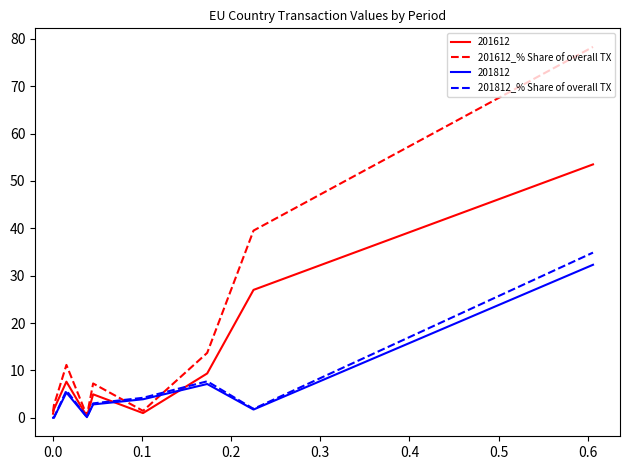

What is the greatest value displayed?

78.3